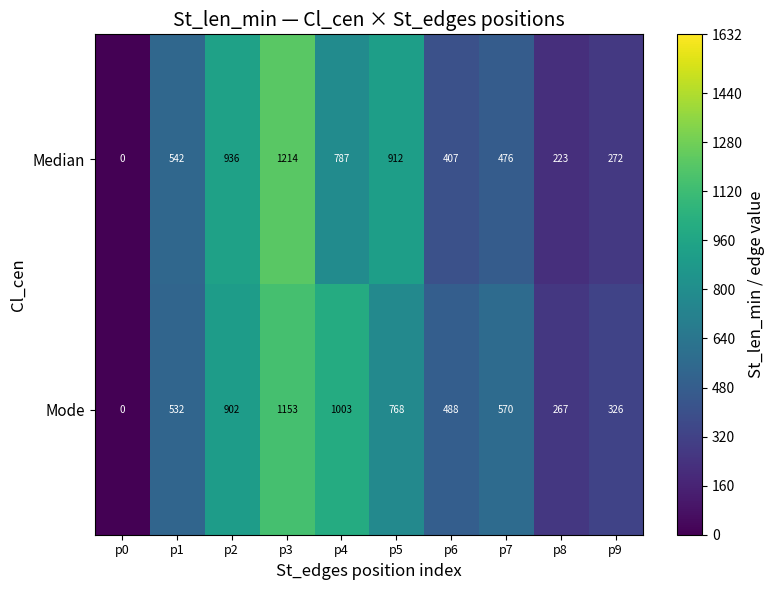

True or false: Mode has a value of 1895 at p3.

False